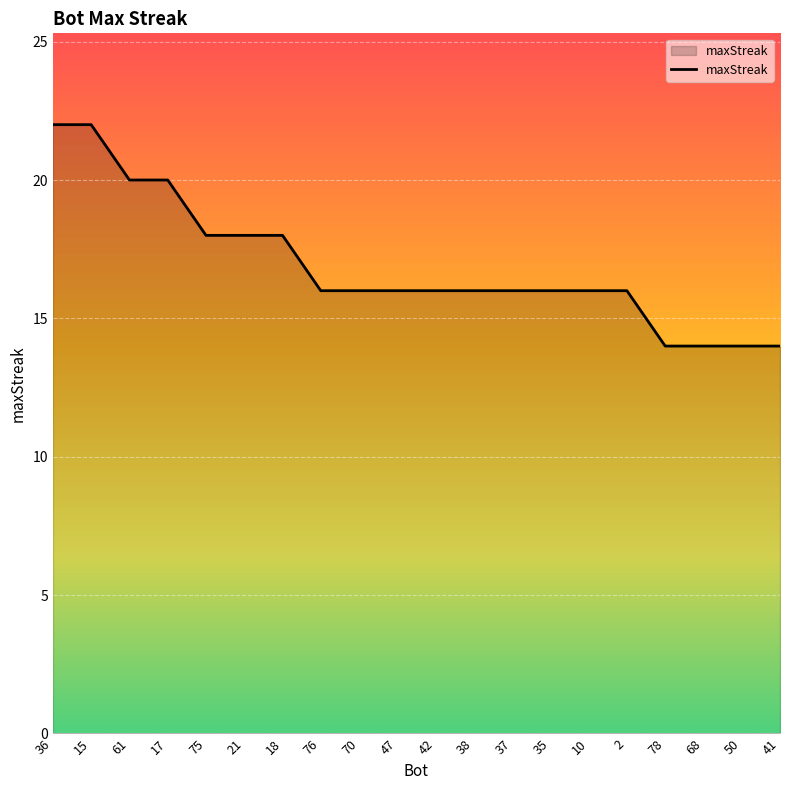

What is the ratio of the value at 78 to the value at 21?

0.8